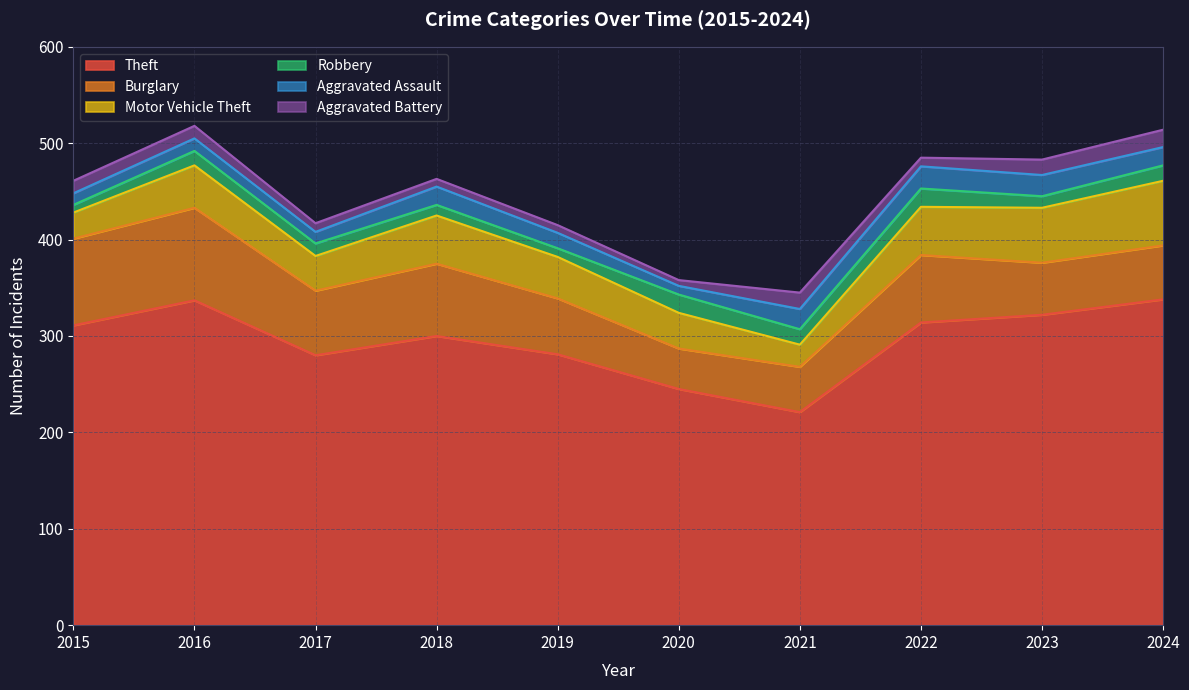

List the labels in order of Burglary value, largest first.

2016, 2015, 2018, 2022, 2017, 2019, 2024, 2023, 2021, 2020